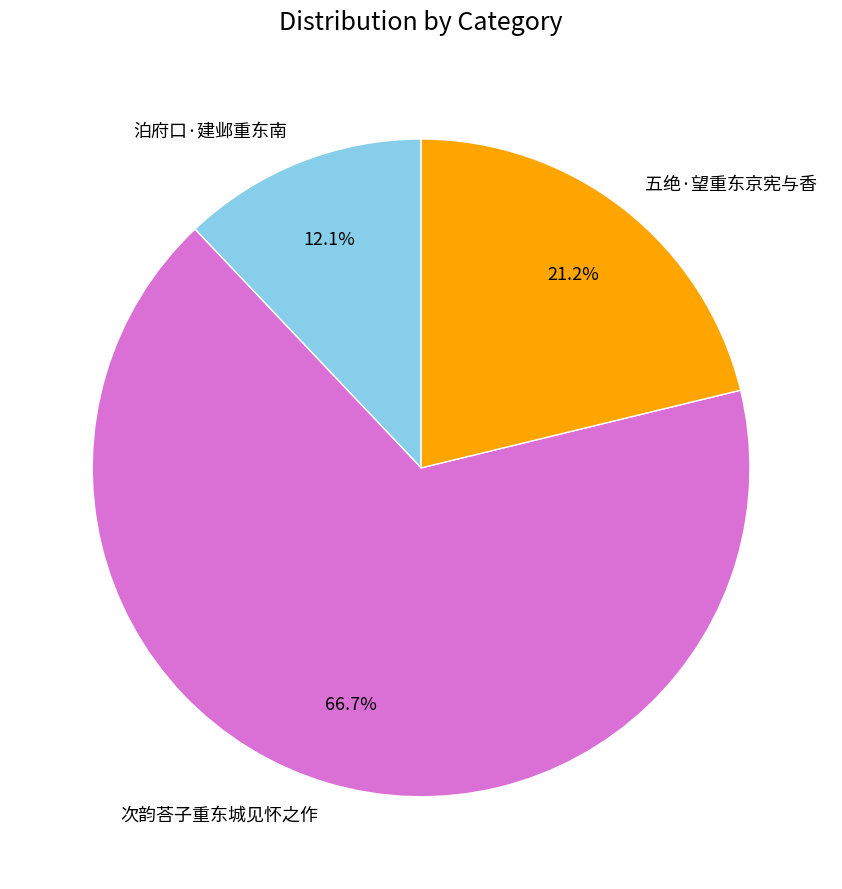

Combined, do 次韵荅子重东城见怀之作 and 泊府口·建邺重东南 account for over 50%?

Yes